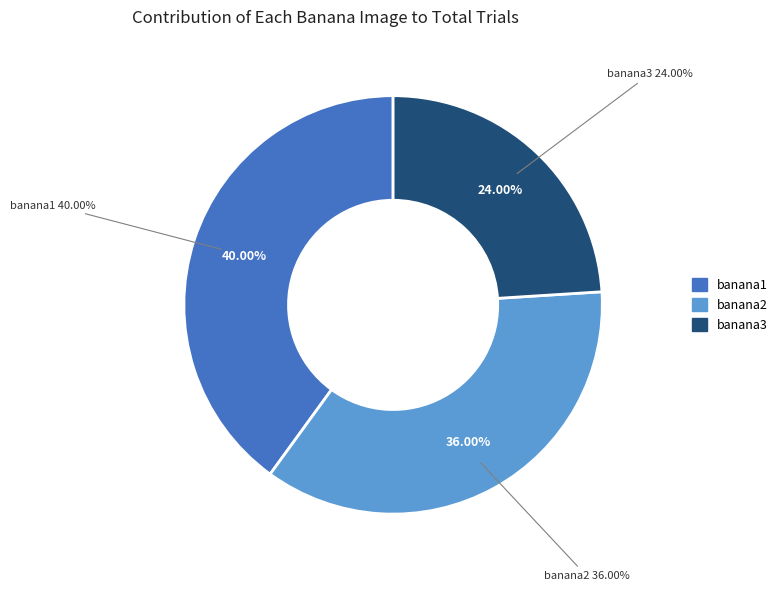

What percentage is the banana1.jpeg slice, to the nearest percent?

40%